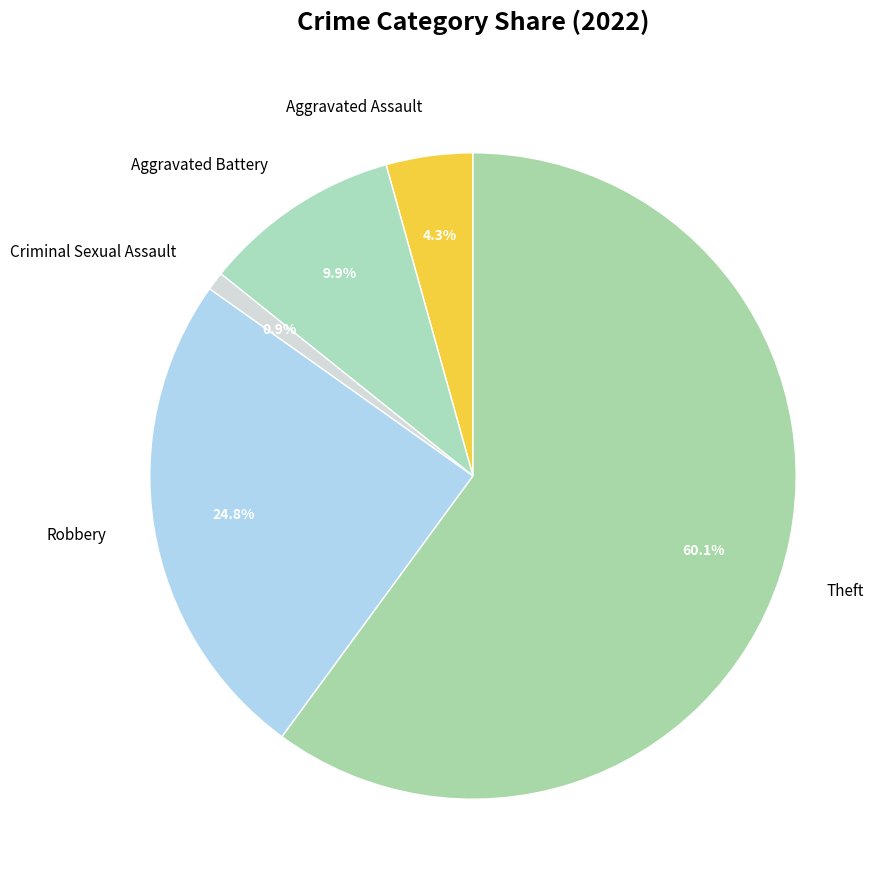

Which has a higher value, Theft or Aggravated Battery?

Theft